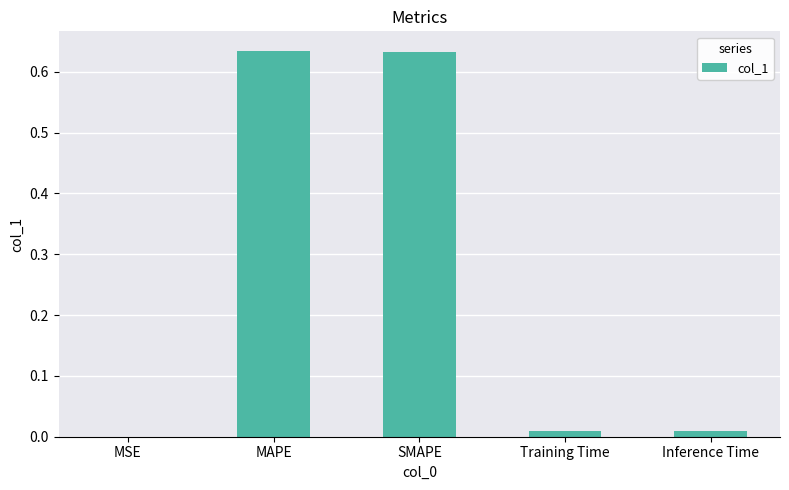

What is the average value?

0.3